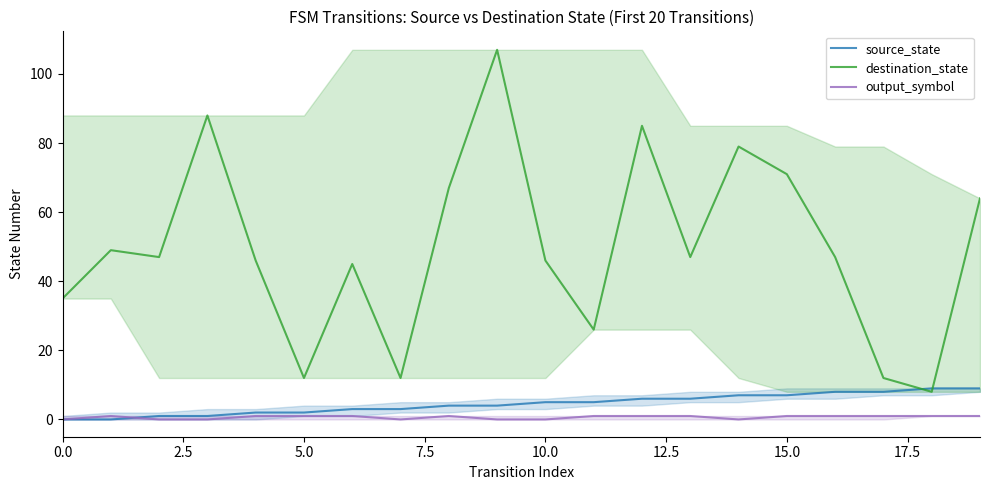

What is the maximum value for source_state?

9